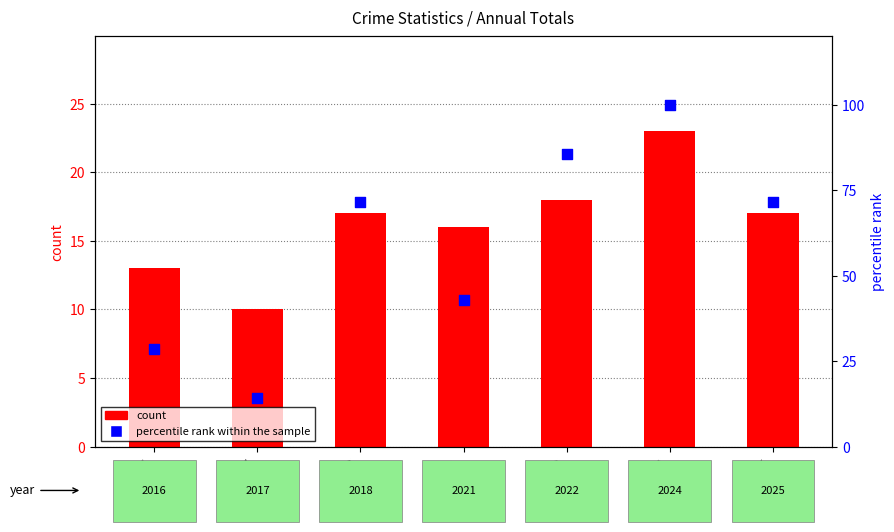

At how many categories does at least one series exceed 35?

5